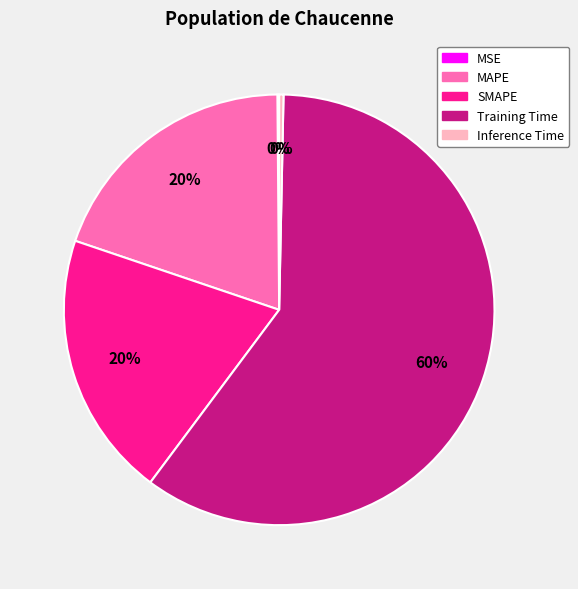

Which slice is the largest?

Training Time